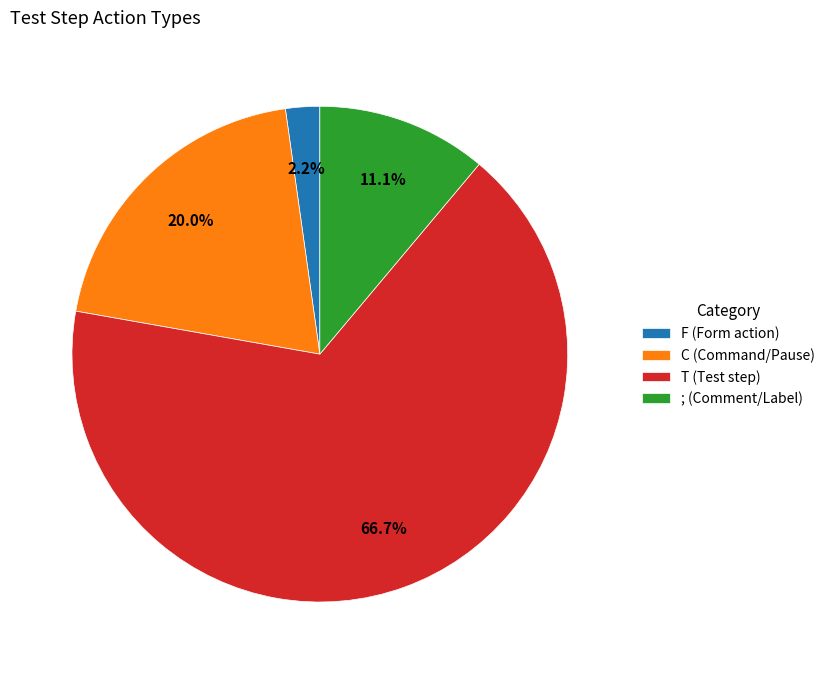

Which slice is the largest?

T